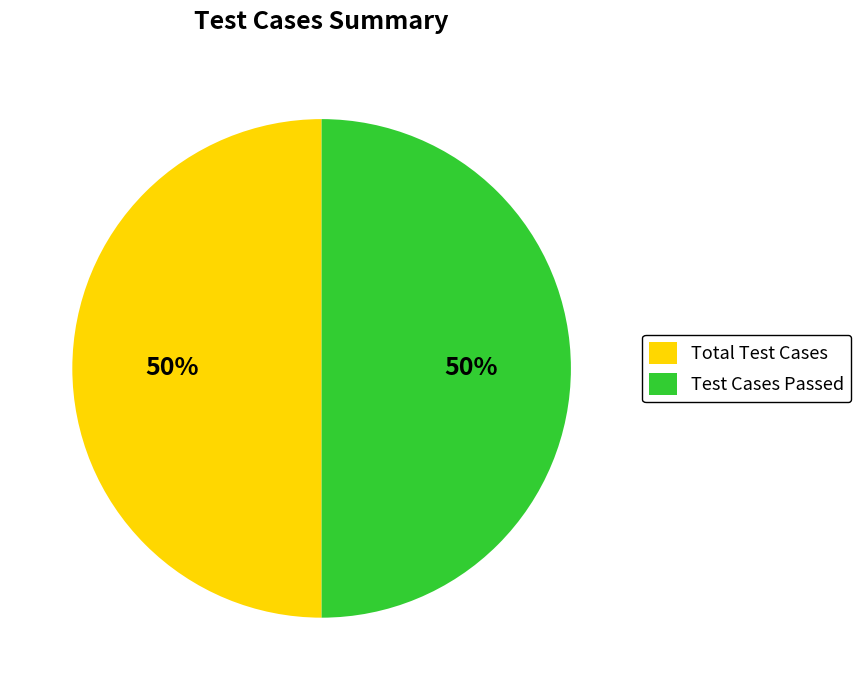

True or false: Test Cases Passed accounts for 50% of the total.

True